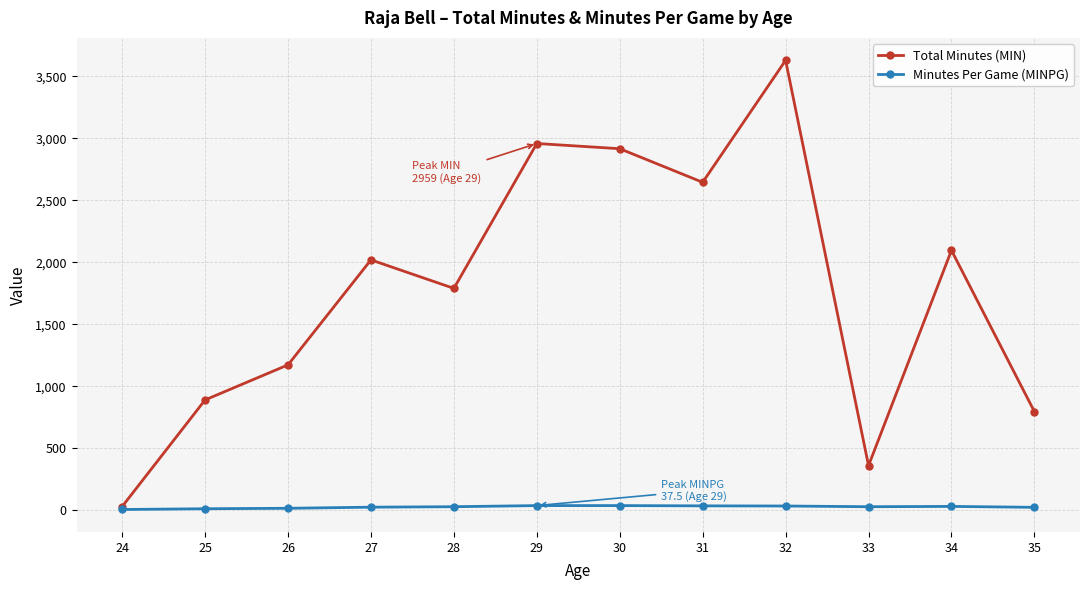

How many lines are shown in the chart?

2